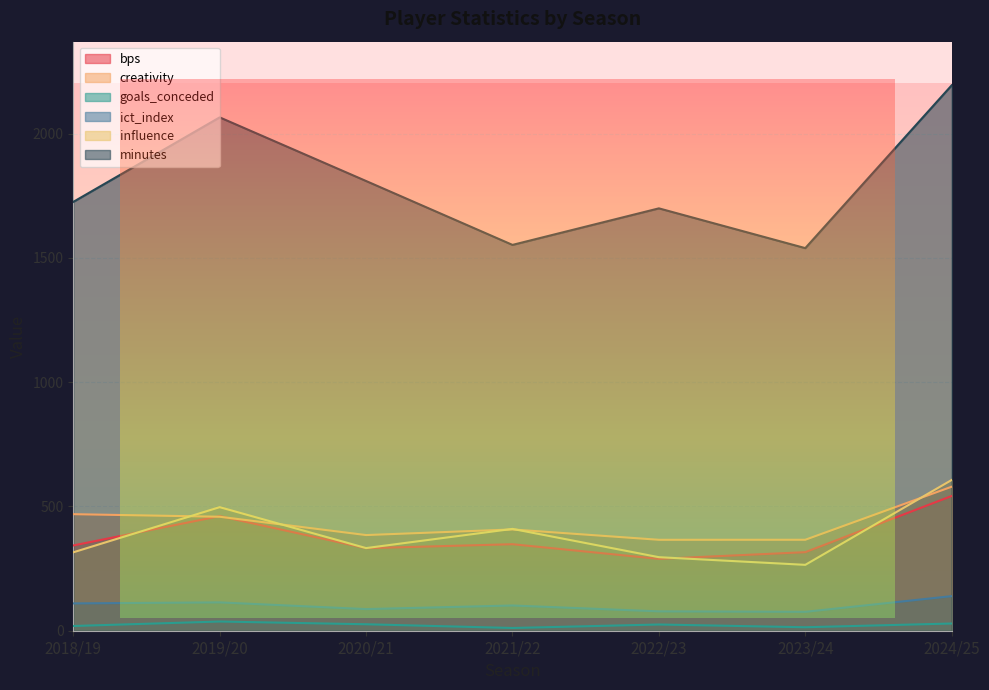

The goals_conceded series shows 30.7 at 2018/19. True or false?

False